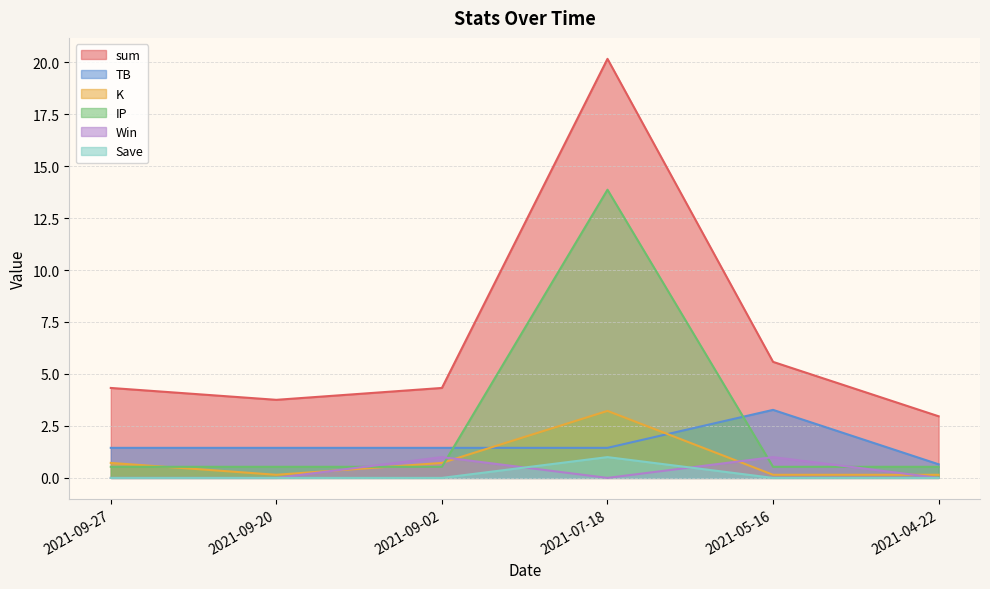

What is the total value across all series at 2021-09-27?

7.0